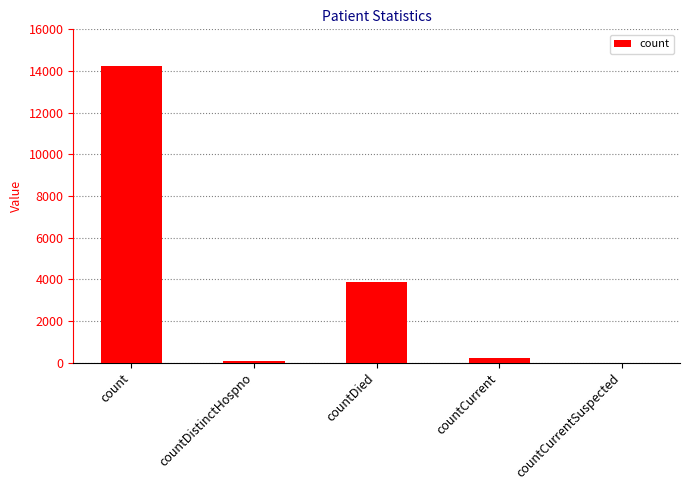

What is the approximate value at countDied?

3881